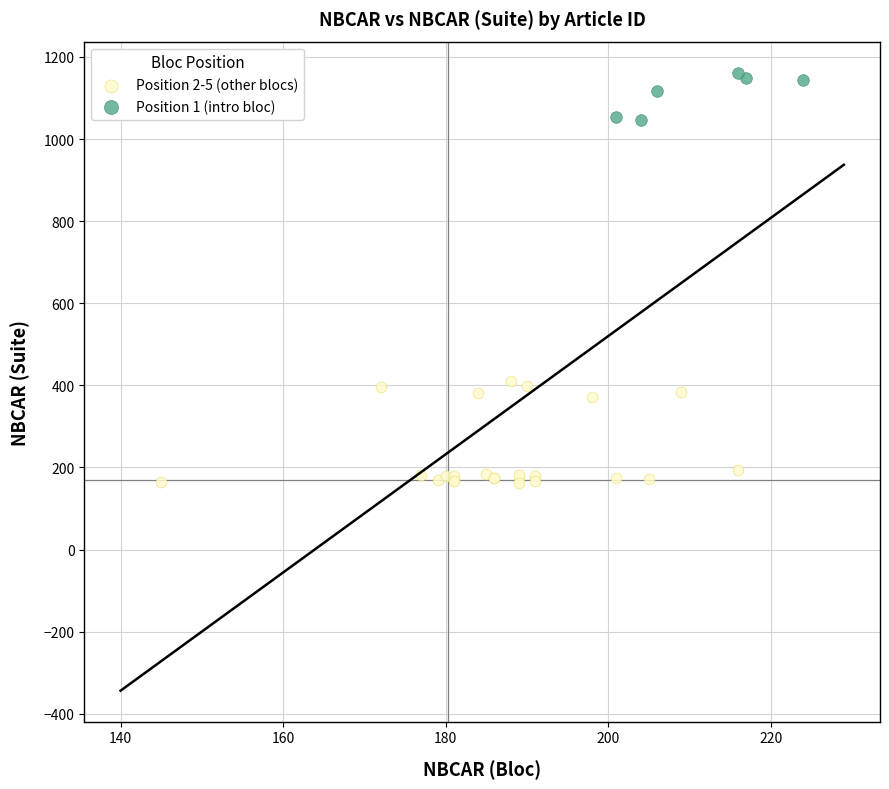

Which series has the widest spread of Y values?

Position 2-5 (other blocs)